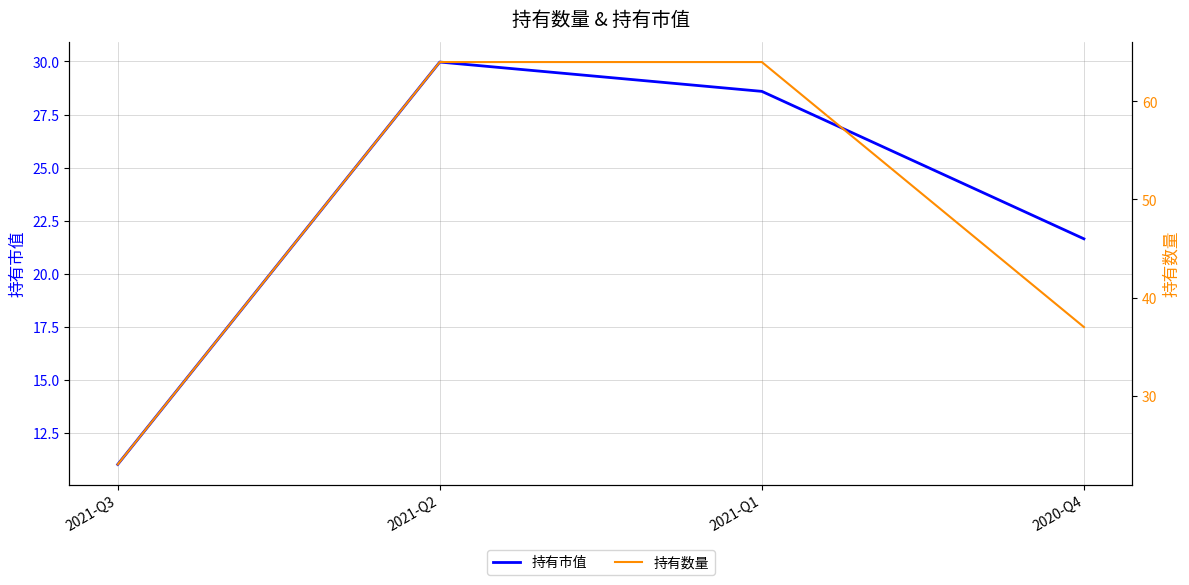

Where is the first local maximum for 持有市值?

2021-Q2